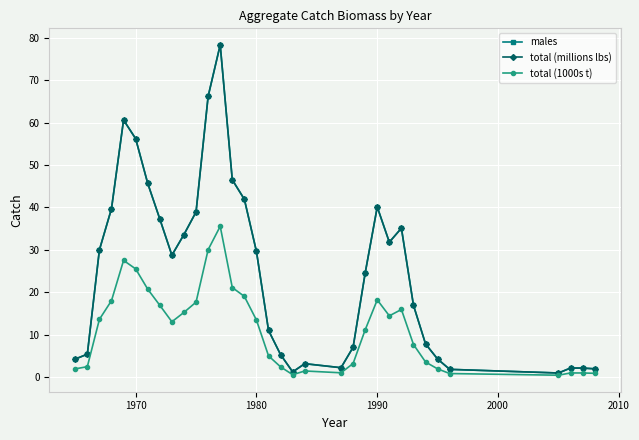

Does the chart have visible grid lines?

Yes